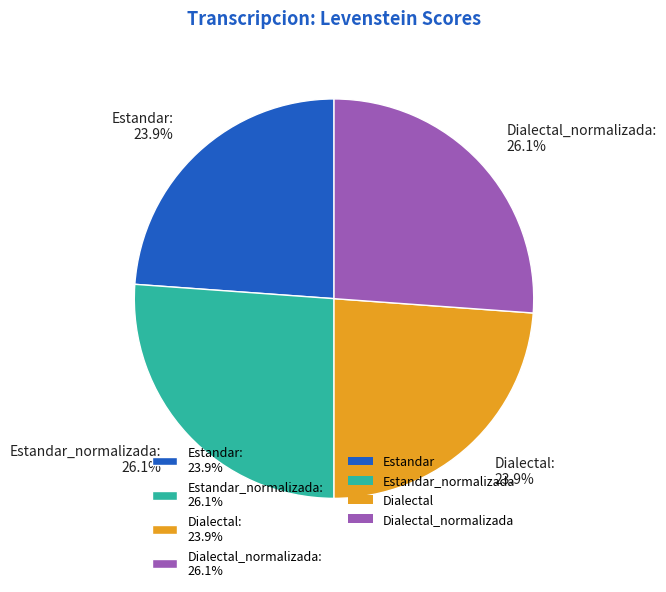

To the nearest percent, what is the difference between the largest and smallest slice percentages?

2%